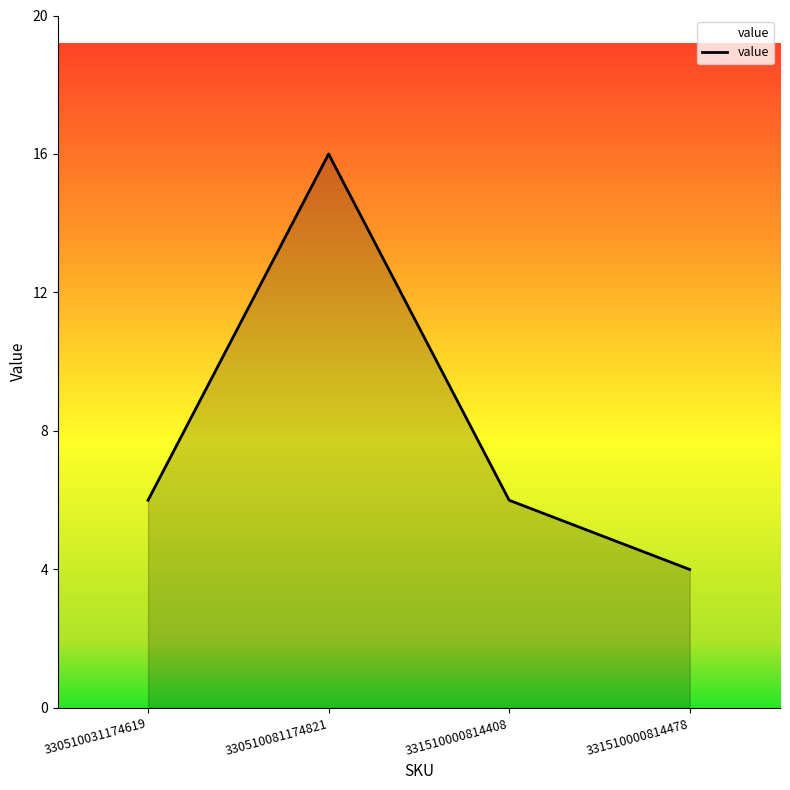

Does the chart display data point markers on the line(s)?

No